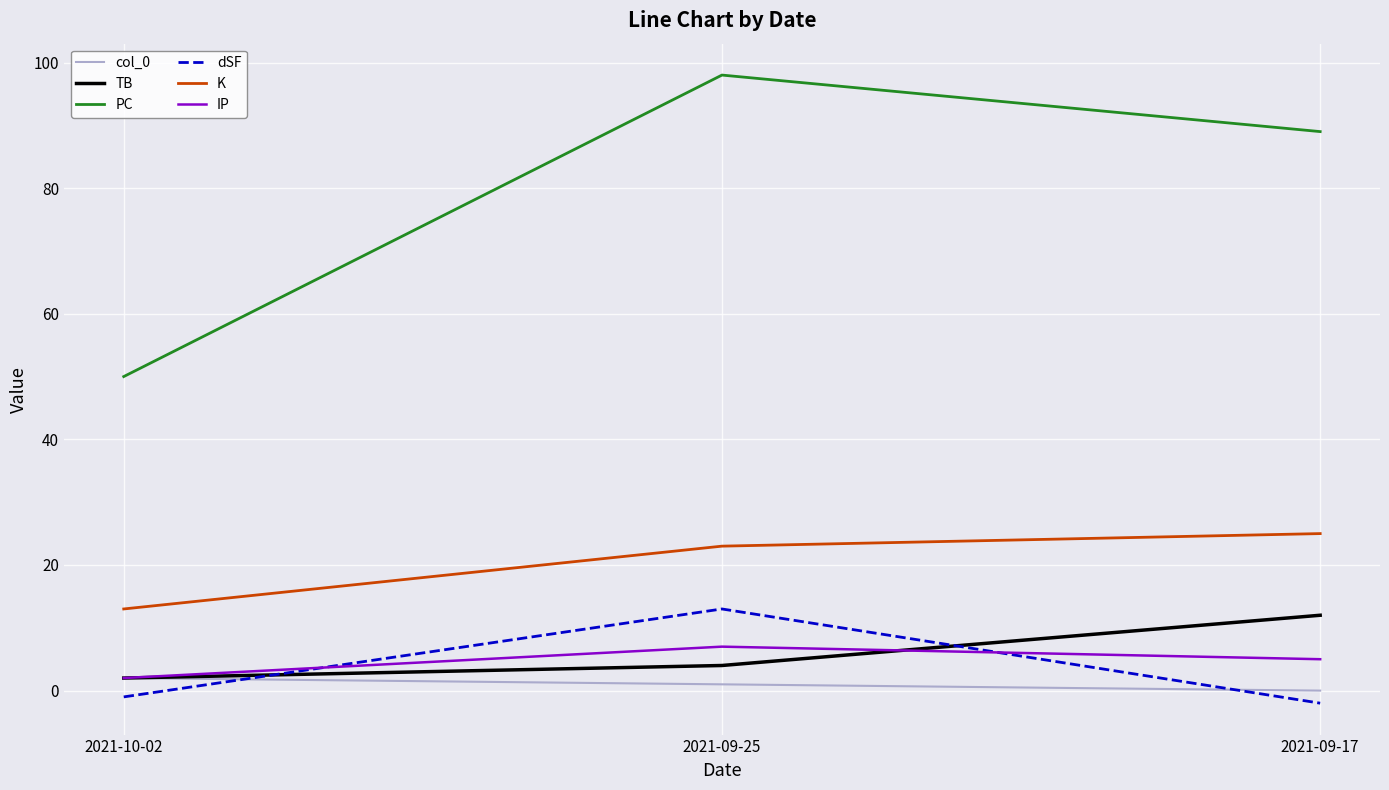

Which series has the largest total across all categories?

PC